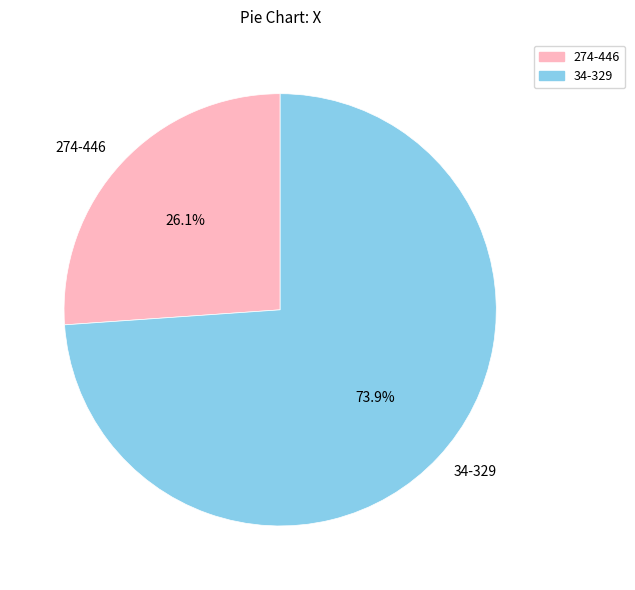

What is the total percentage of 274-446 and 34-329?

100.0%